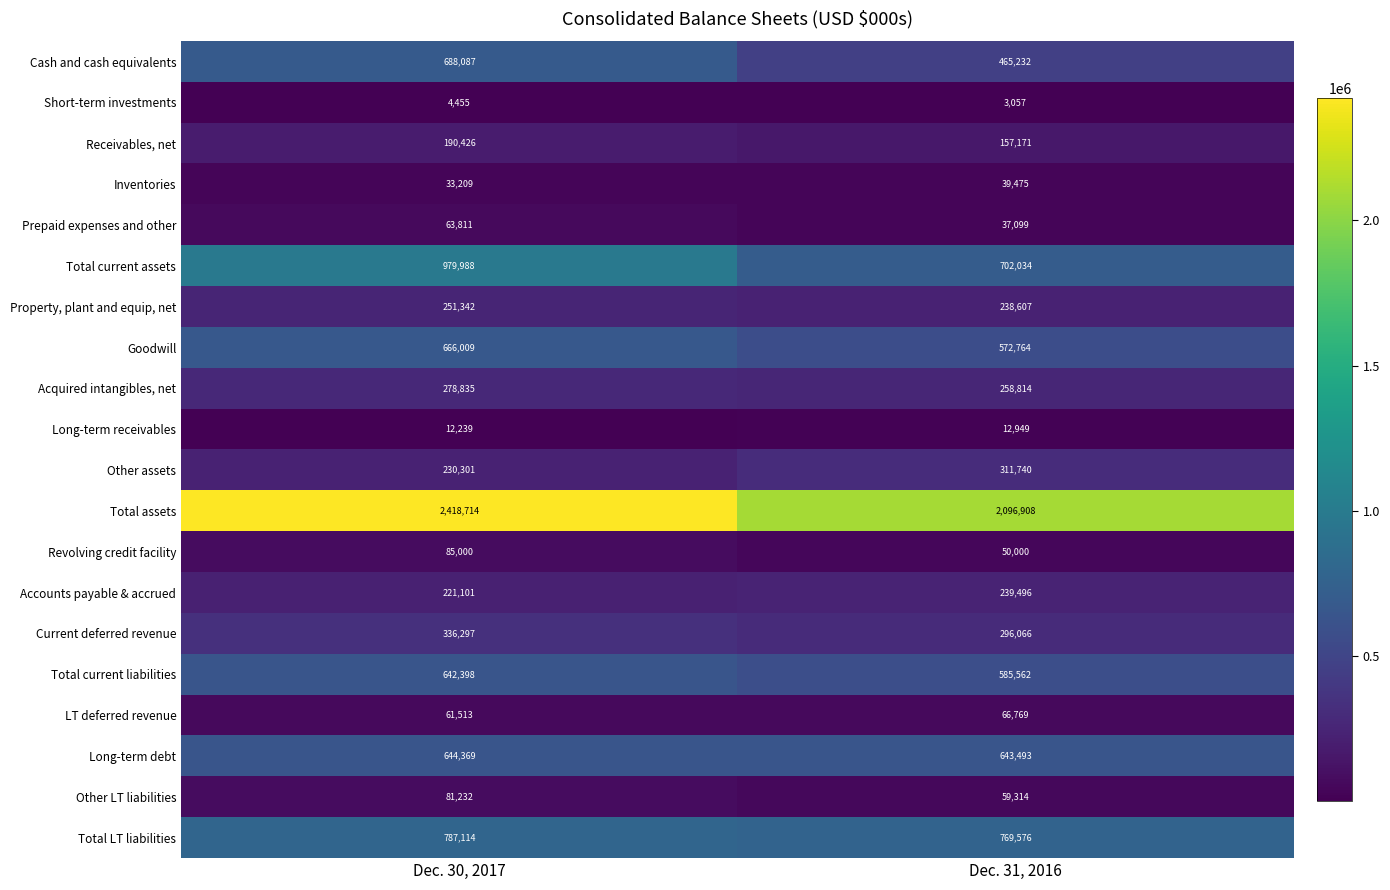

At Dec. 30, 2017, list the series in order from smallest to largest.

Short-term investments, Long-term receivables, Inventories, LT deferred revenue, Prepaid expenses and other, Other LT liabilities, Revolving credit facility, Receivables, net, Accounts payable & accrued, Other assets, Property, plant and equip, net, Acquired intangibles, net, Current deferred revenue, Total current liabilities, Long-term debt, Goodwill, Cash and cash equivalents, Total LT liabilities, Total current assets, Total assets